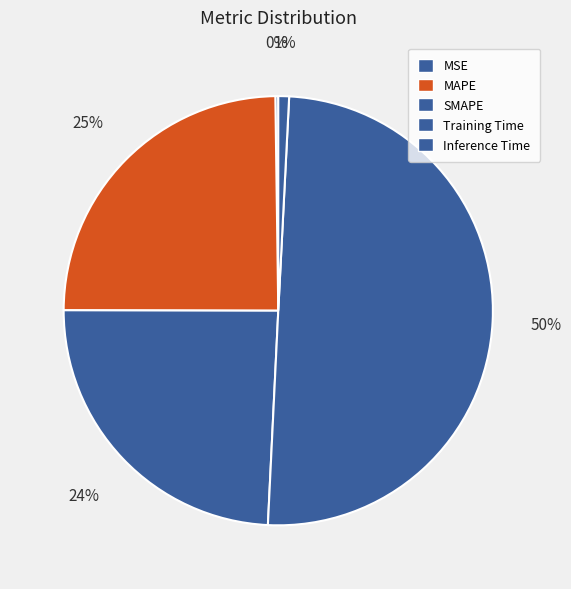

How many slices are in this pie chart?

5